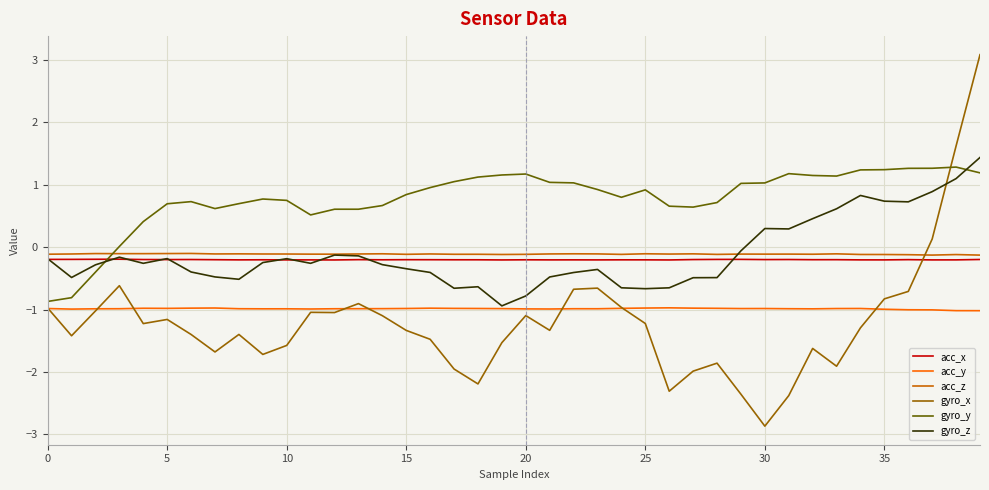

How many values in gyro_x are below zero?

37